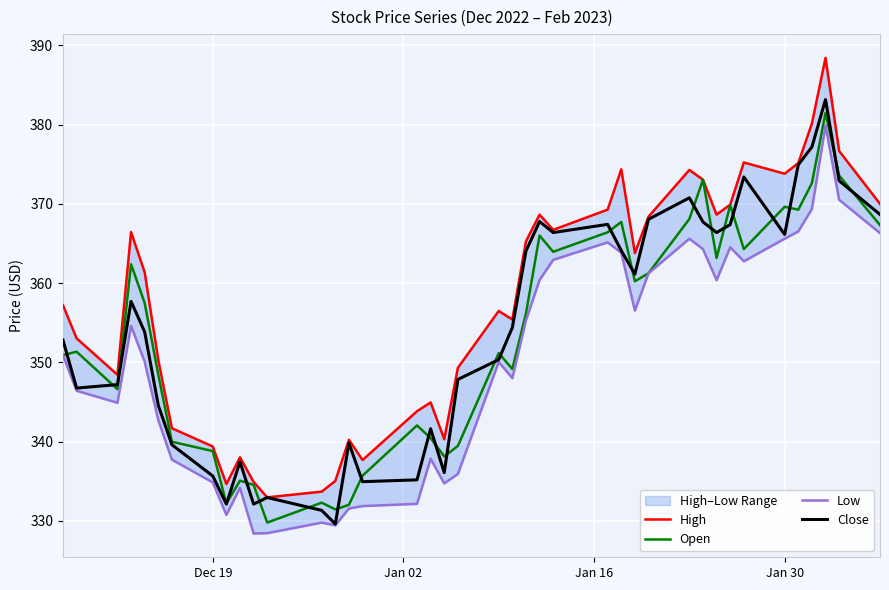

What is the maximum value for Open?

381.5